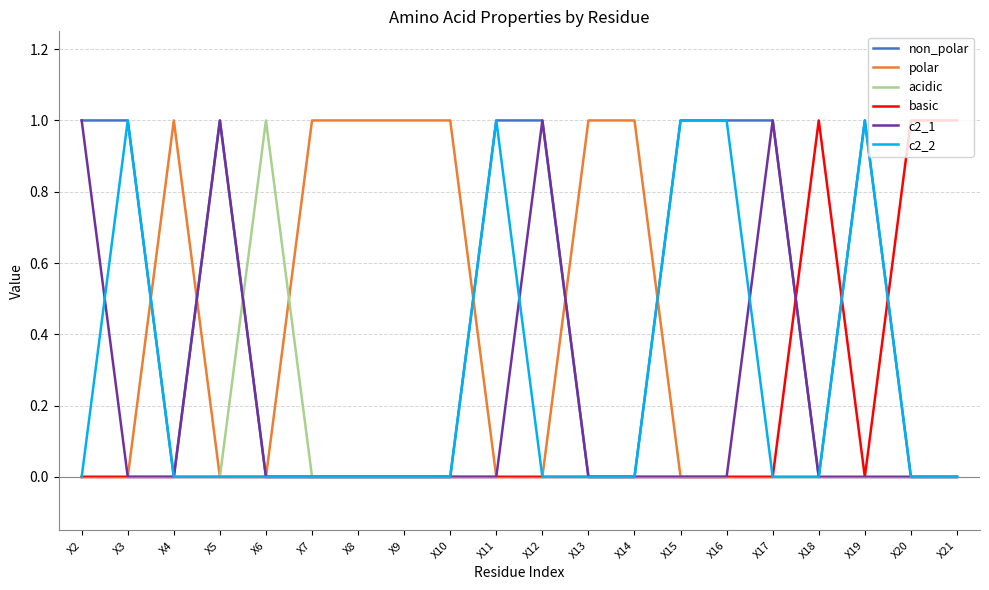

True or false: polar has a value of 1 at X14.

True